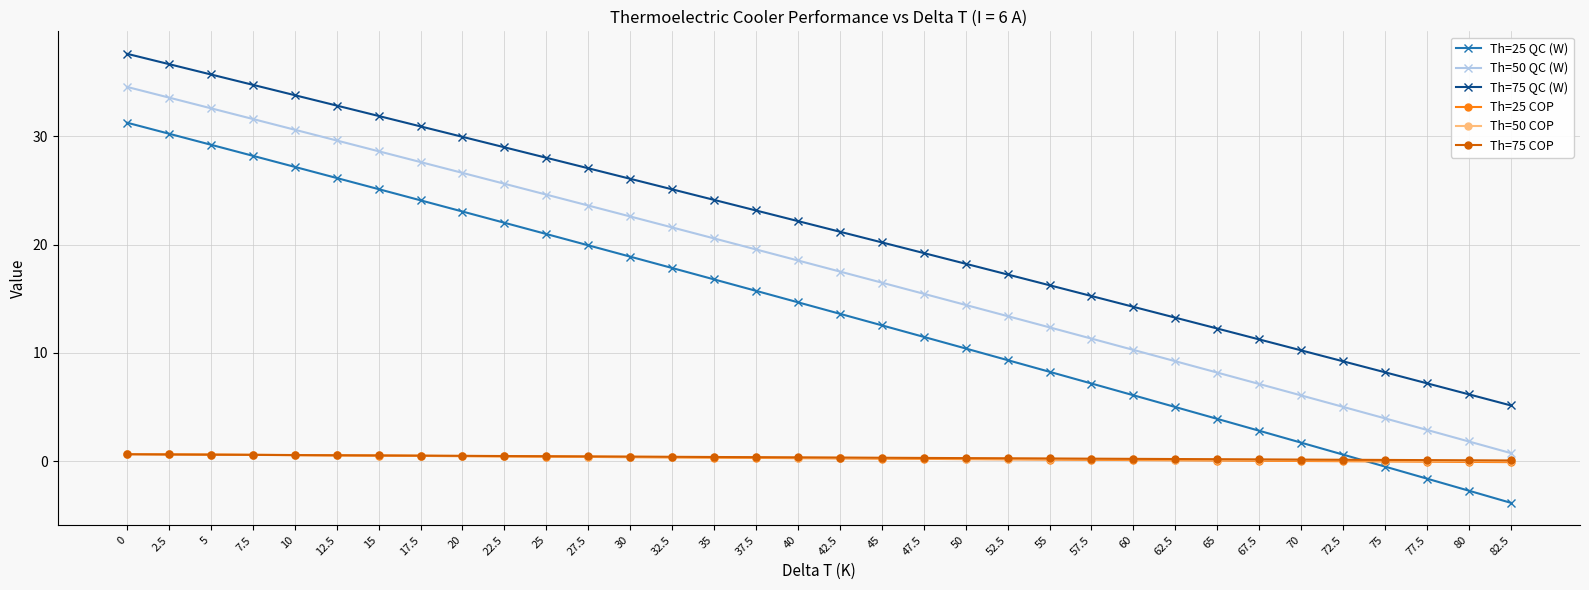

Between 15 and 57.5, which series saw the biggest shift?

Th=25 QC (W)